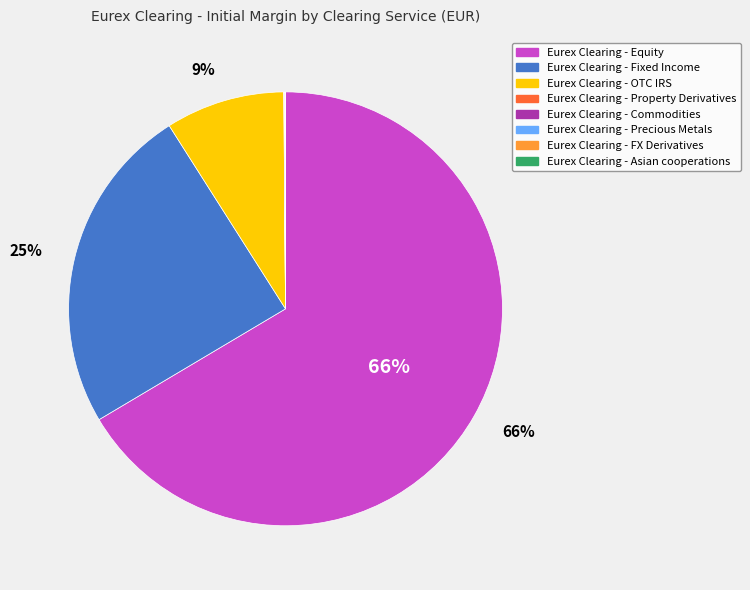

What is the largest slice in the pie chart?

Eurex Clearing - Equity